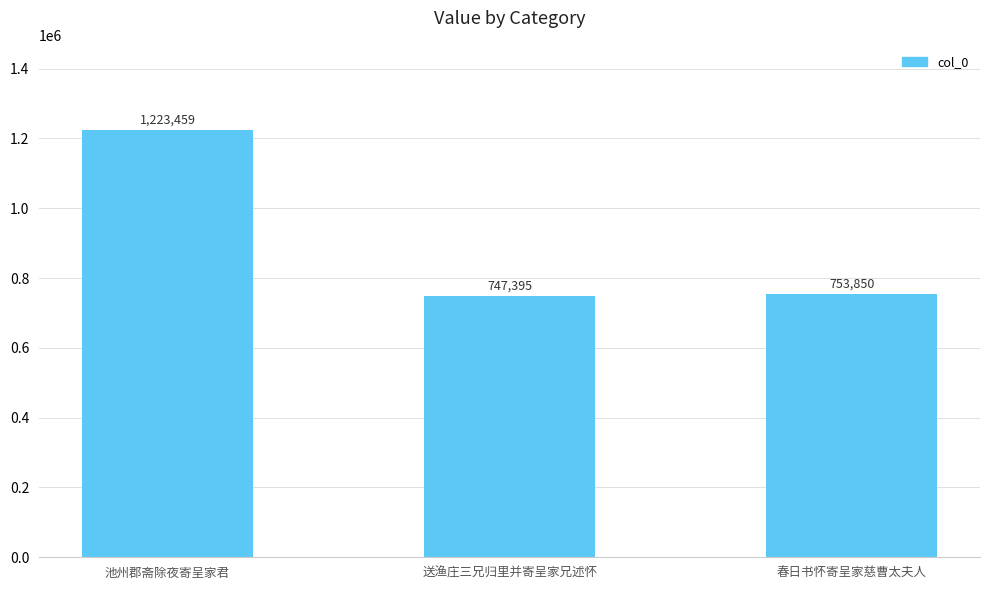

At which label is the value closest to 985427?

春日书怀寄呈家慈曹太夫人